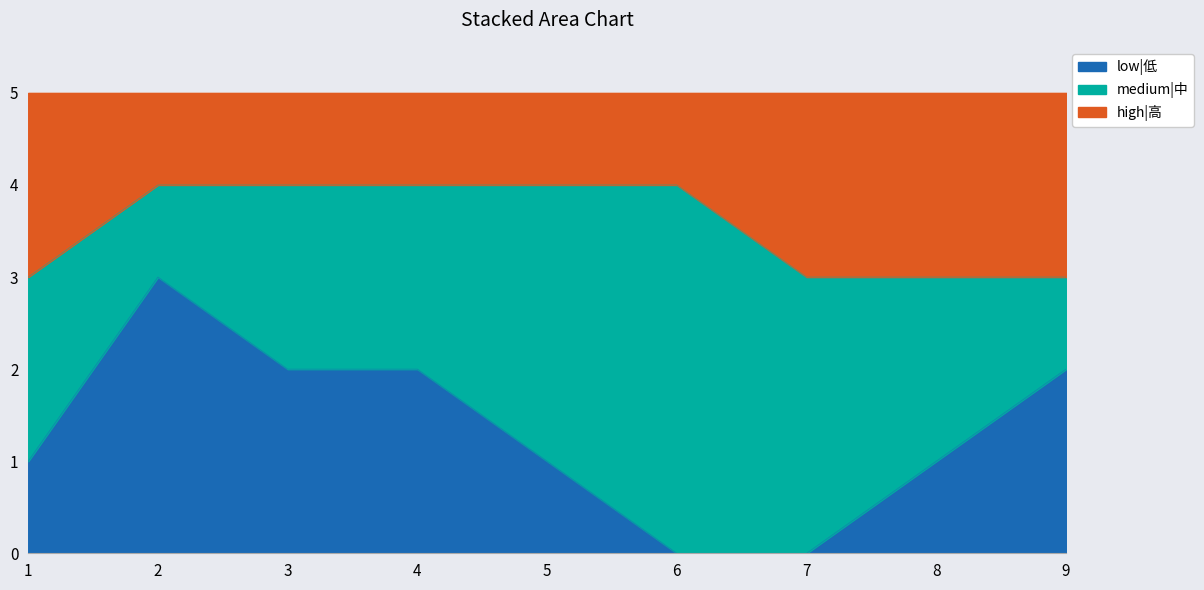

At which label does low|低 first exceed 1?

2